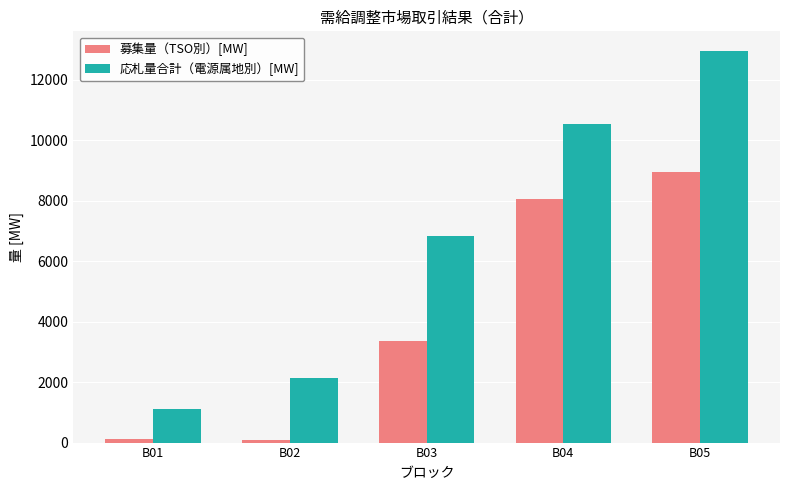

Where is 募集量（TSO別）[MW] nearest to the value 4507?

B03